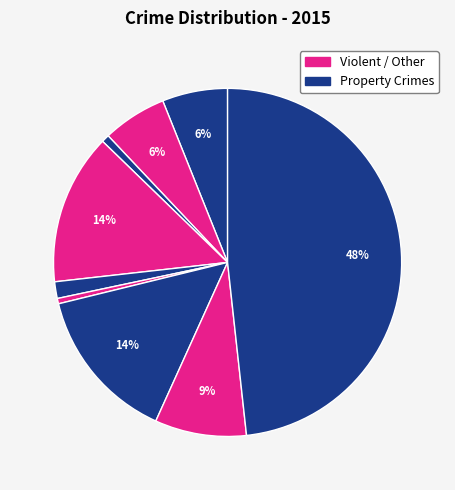

To the nearest percent, what is the difference between the largest and smallest slice percentages?

48%